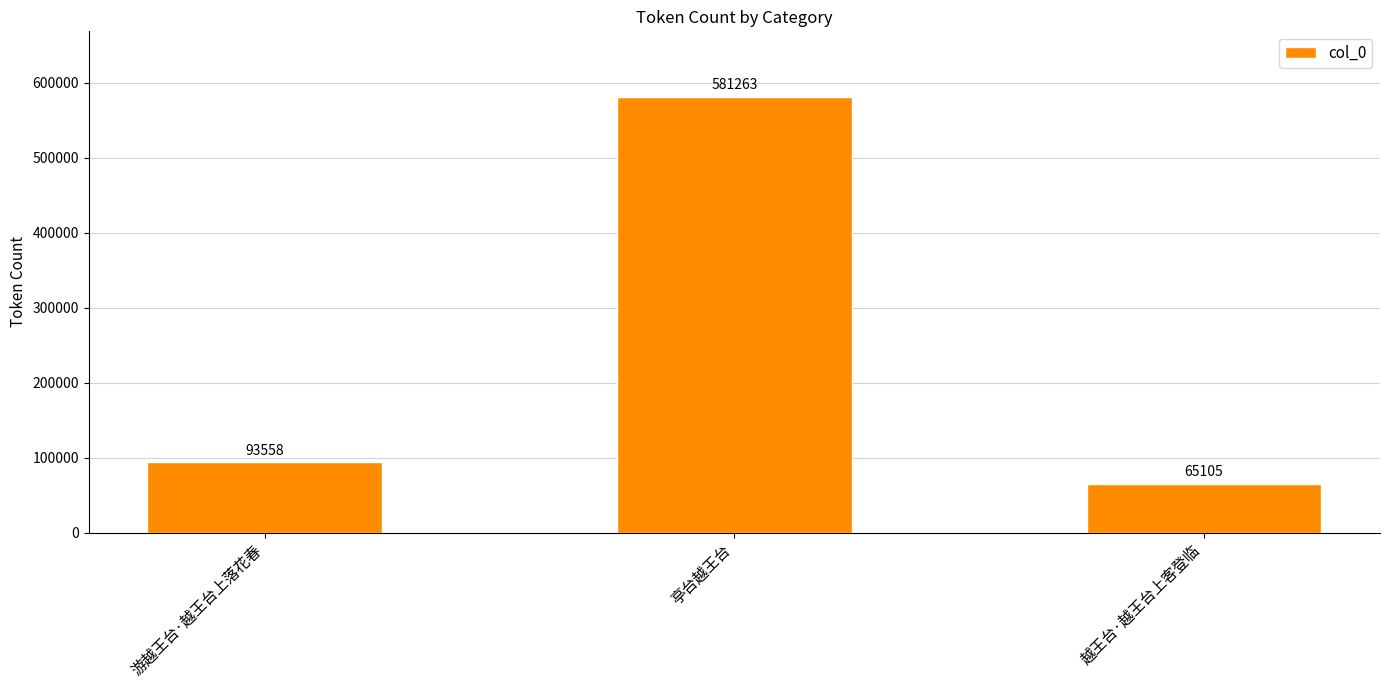

What is the difference between the maximum and minimum values?

516158